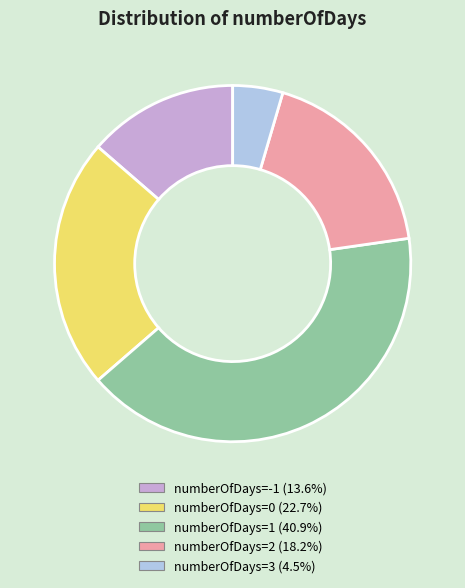

Is numberOfDays=1 (40.9%) the majority of the pie?

No